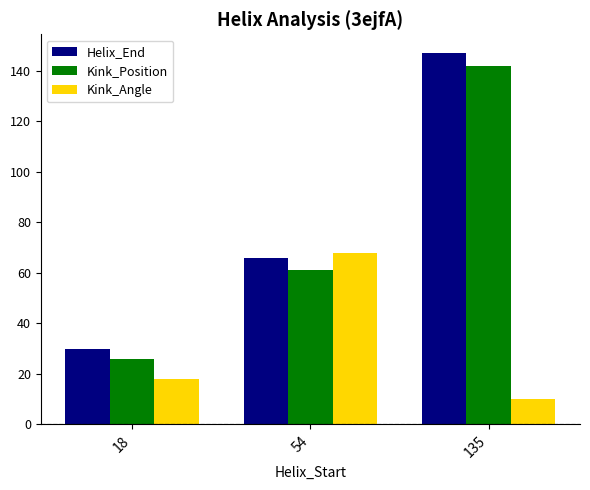

What are all the series names shown in the legend?

Helix_End, Kink_Position, Kink_Angle